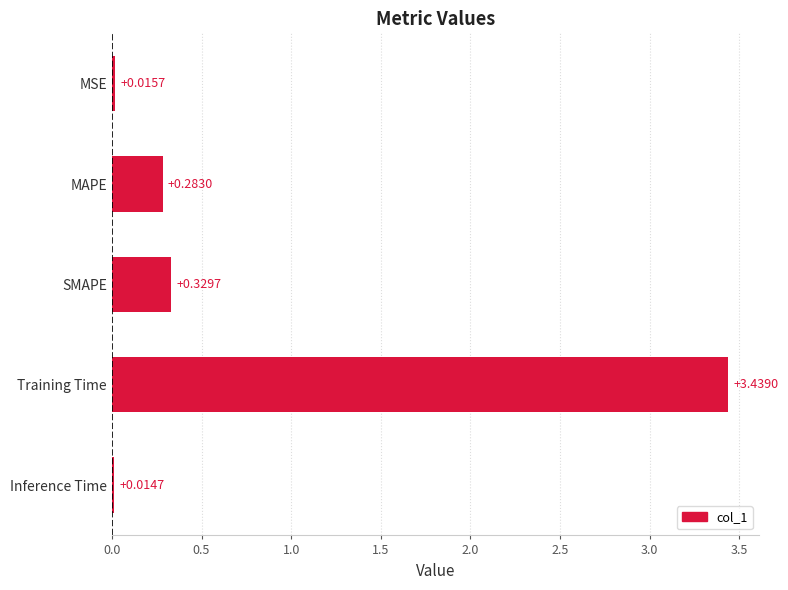

What is the sum of all values?

4.1